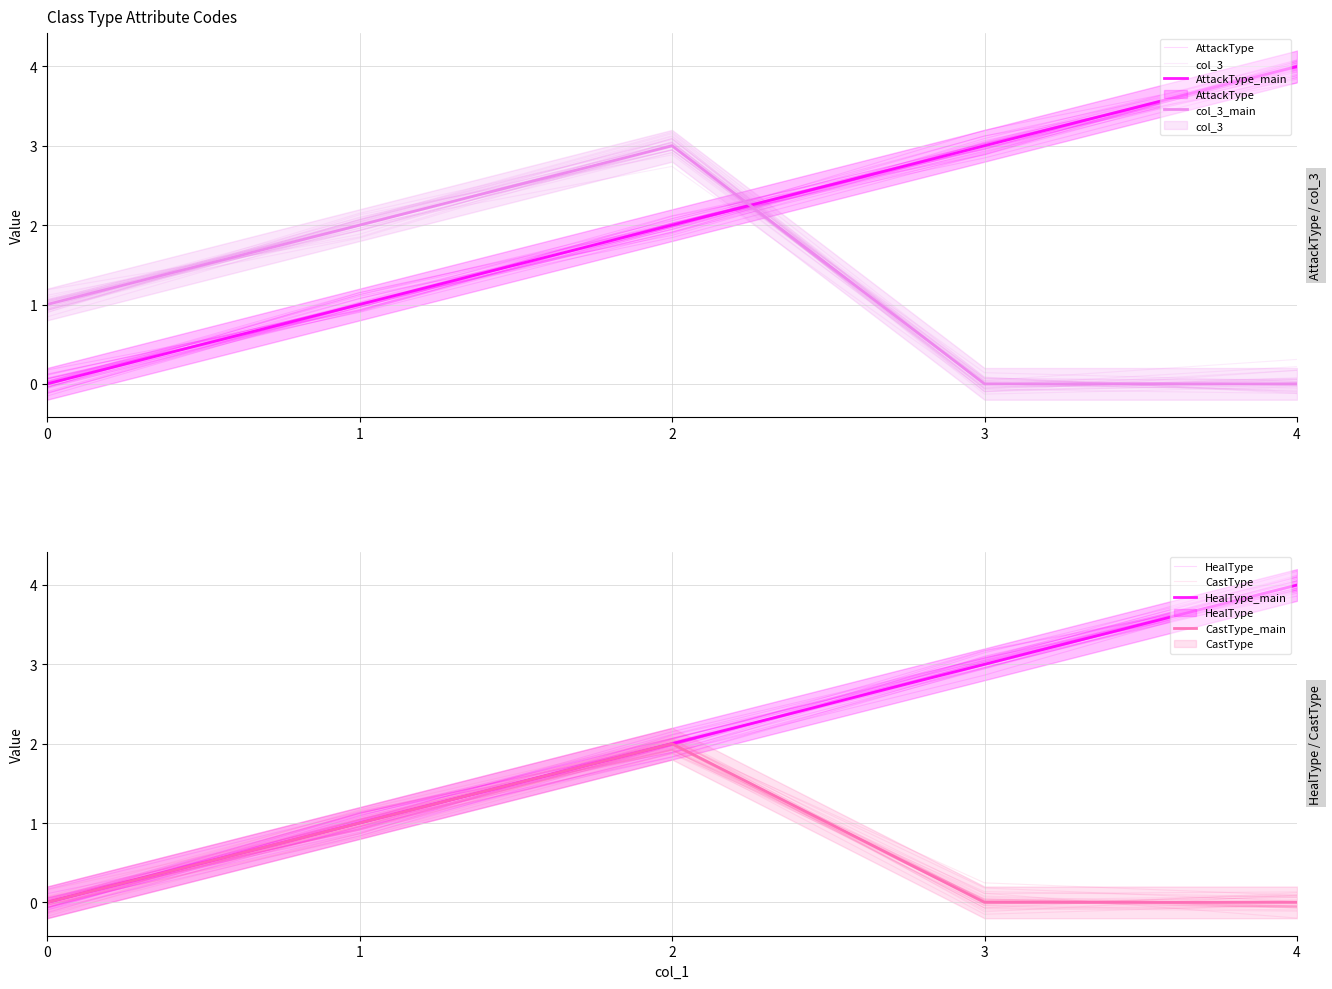

True or false: HealType and CastType cross at least once.

False